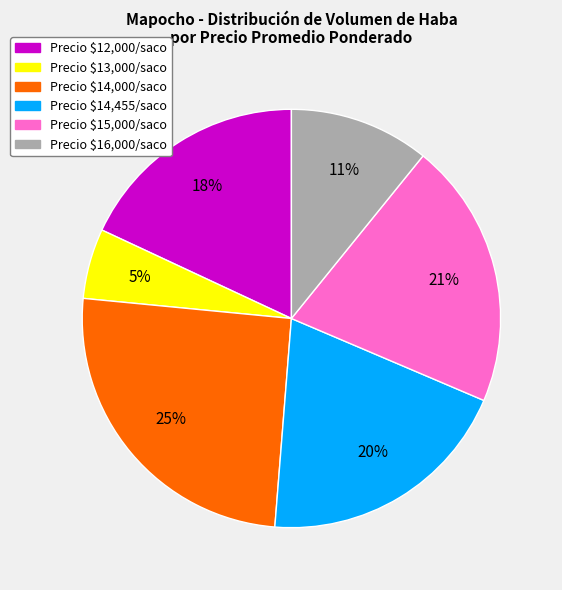

To the nearest percent, what is the difference between the largest and smallest slice percentages?

20%